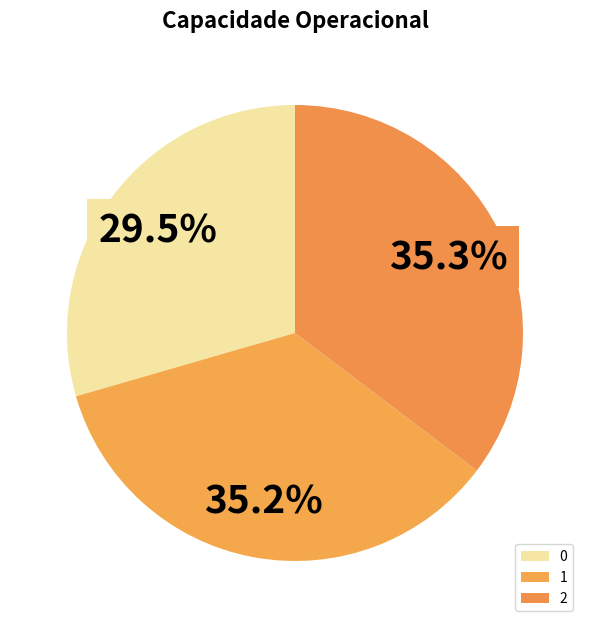

Count the number of slices in the pie.

3